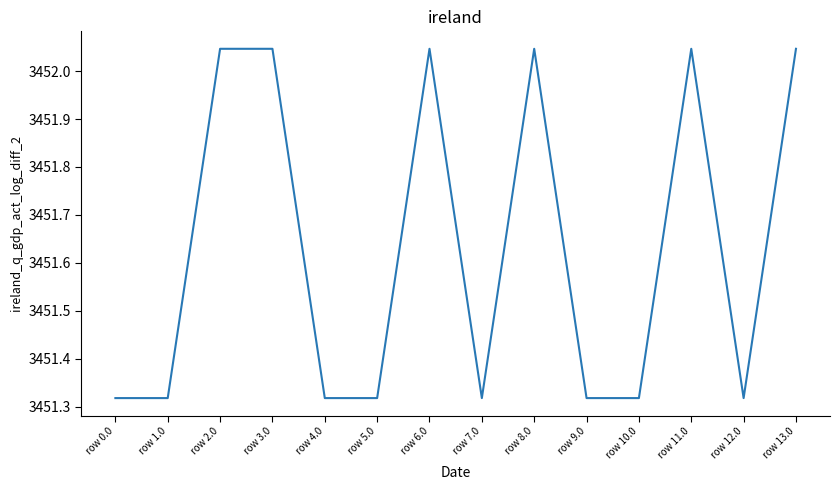

Is it true that the value at row 11.0 is 837.8?

False